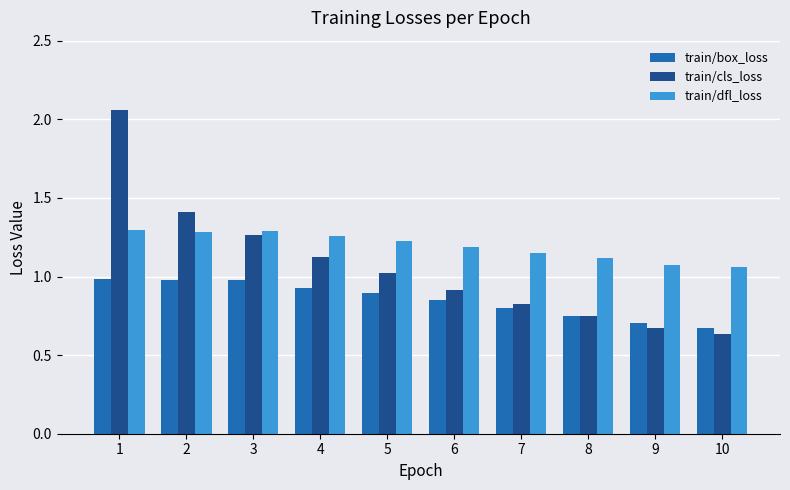

What is the difference between the train/dfl_loss values at 7 and 1?

0.1